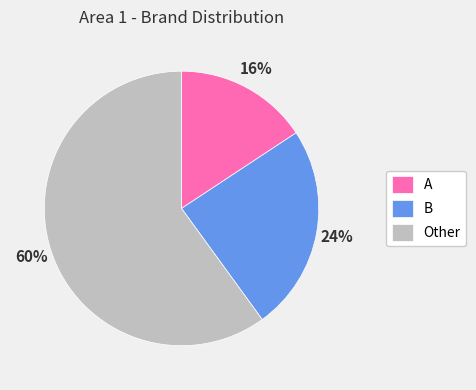

Does any single category account for the majority?

Yes